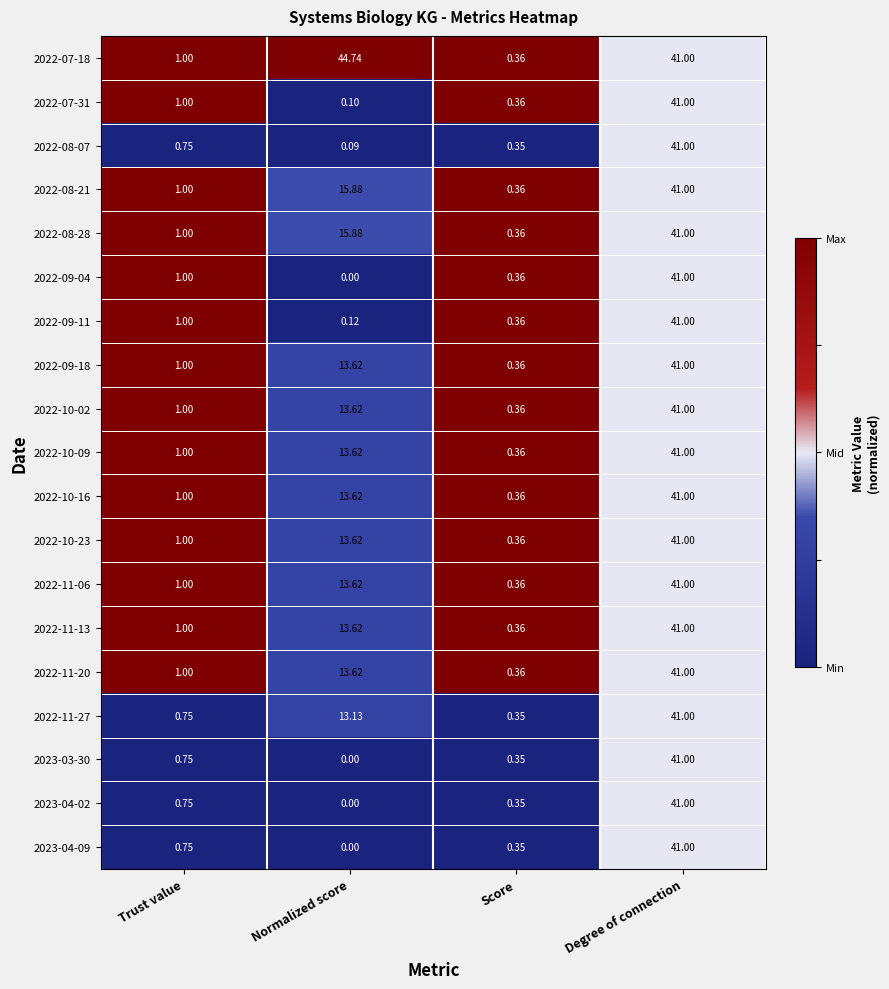

Where does the 2022-11-27 series first go above 13?

Normalized score